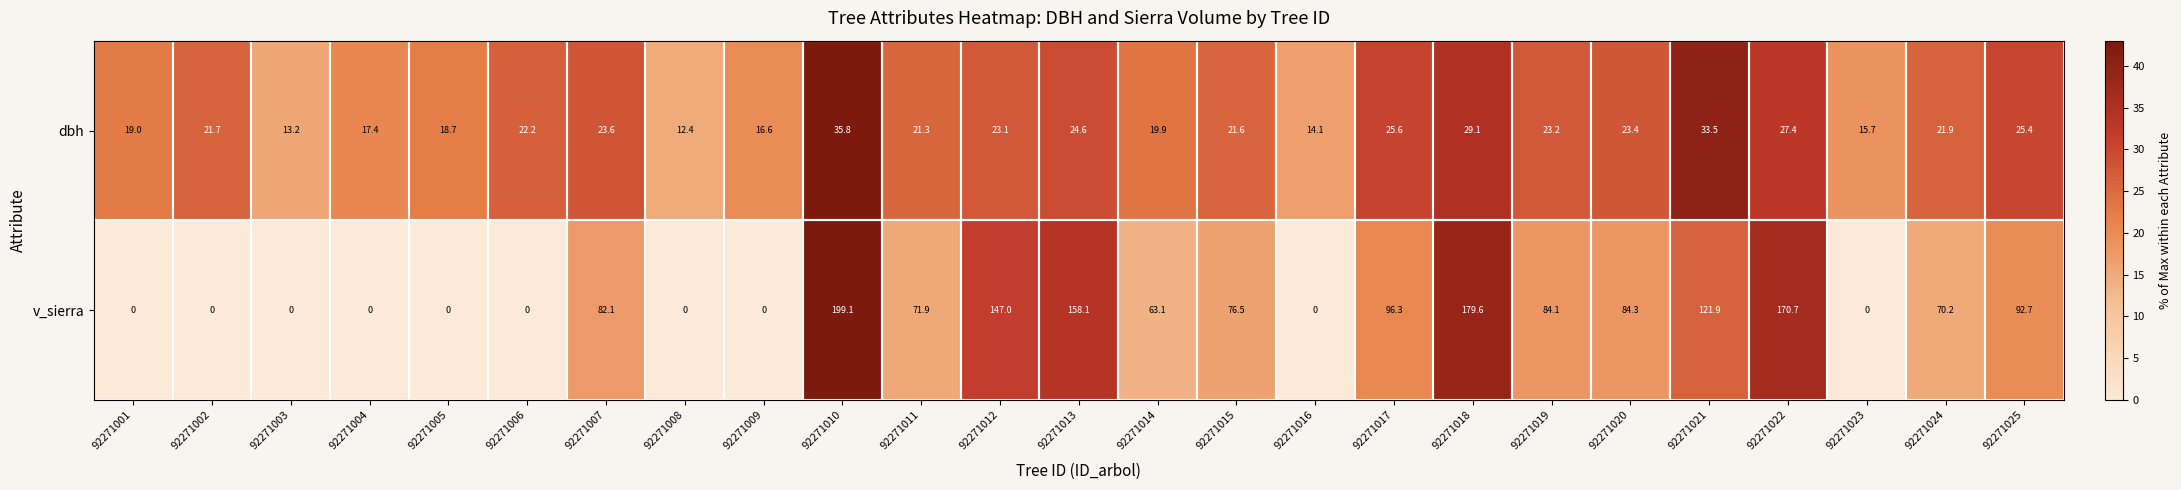

What is the total value across all series at 92271007?

105.7